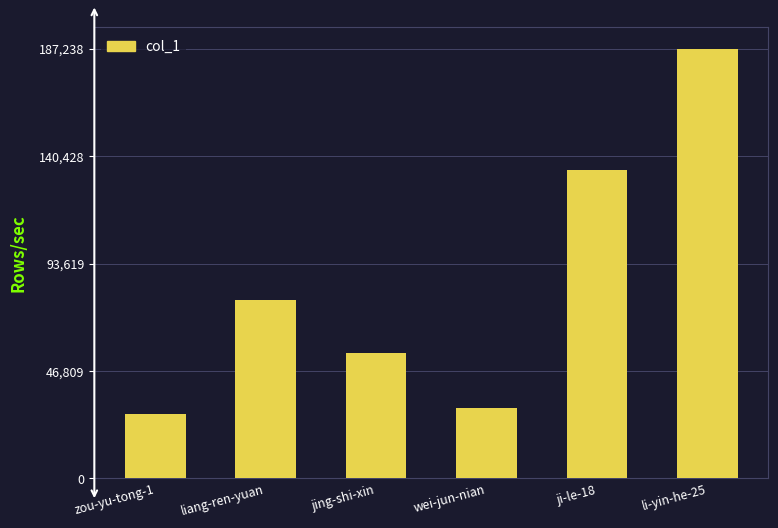

What is the change in value from liang-ren-yuan to jing-shi-xin?

-23341